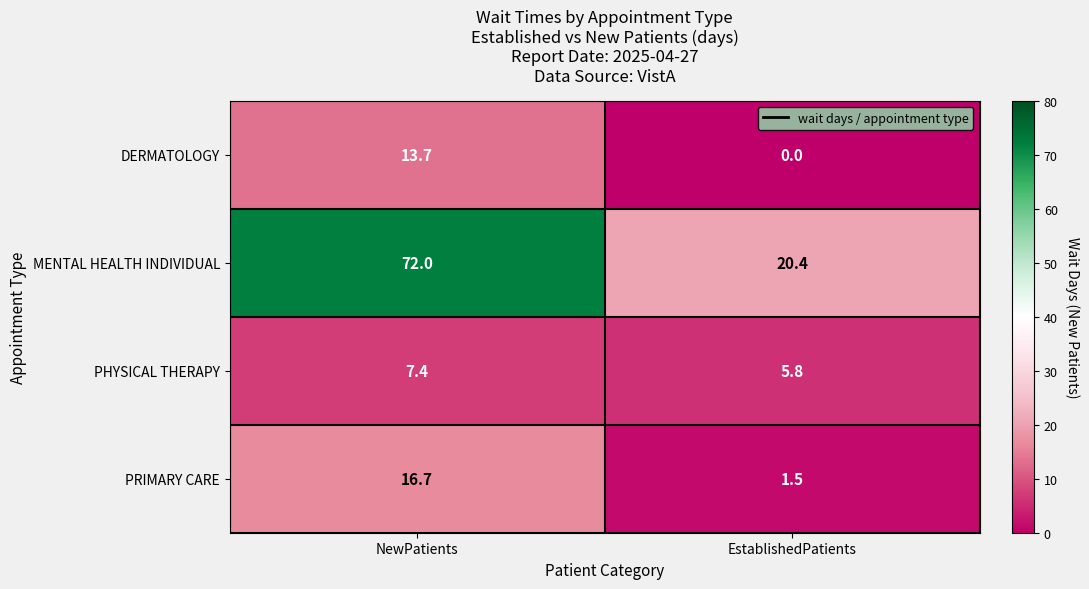

At which category is the sum across all series the highest?

NewPatients